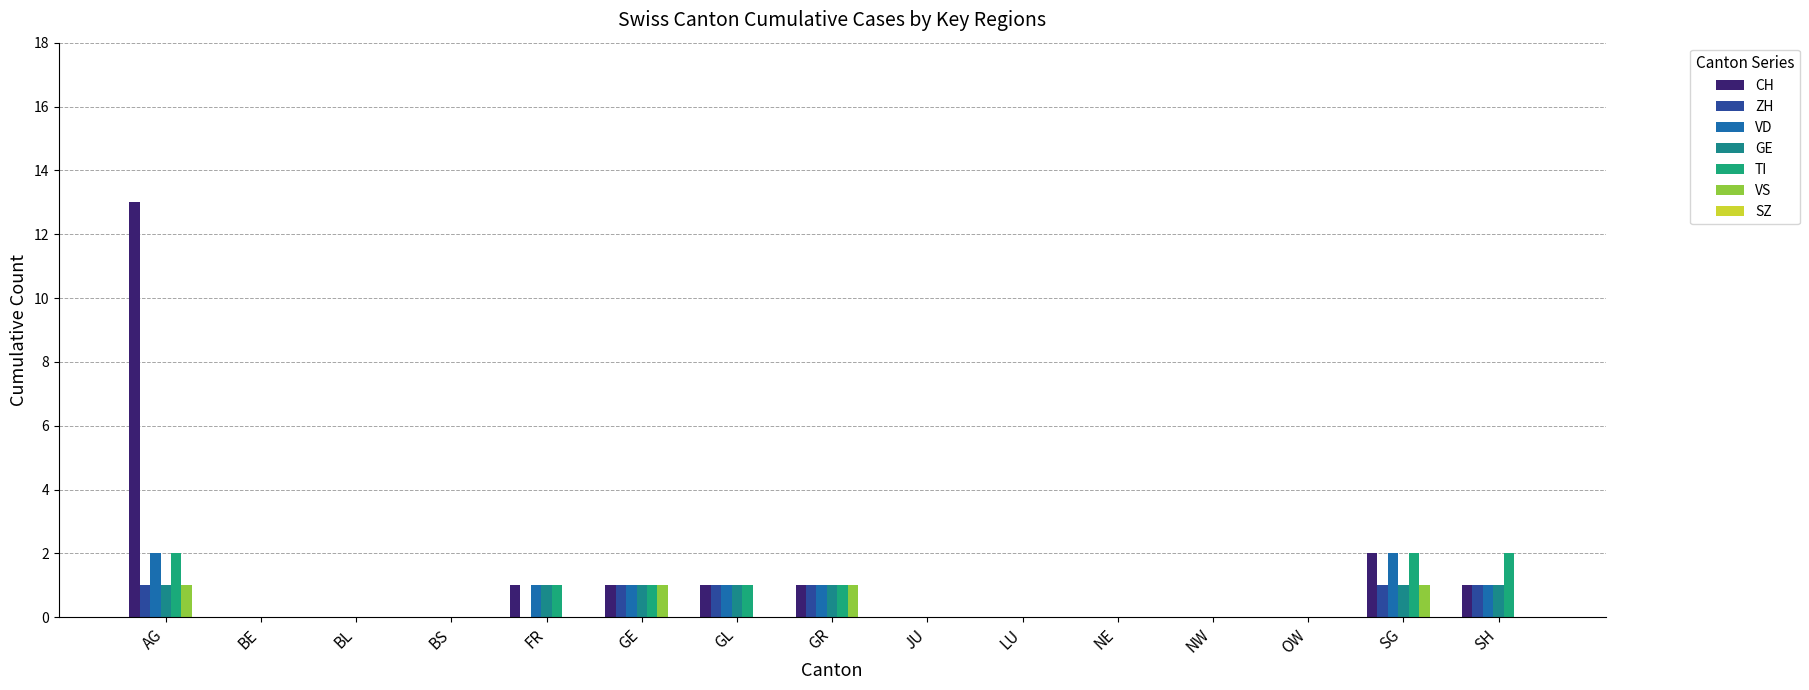

What is the sum of the VS values at FR and SG?

1